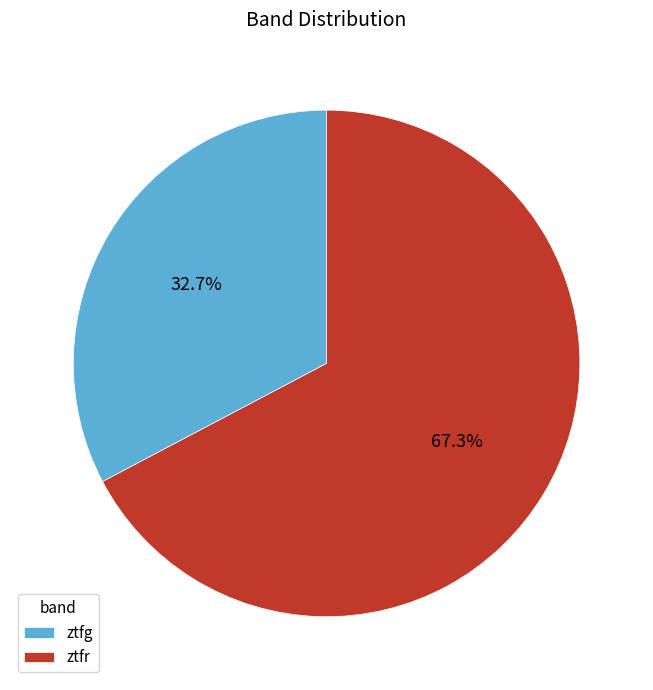

What is the smallest slice in the pie chart?

ztfg